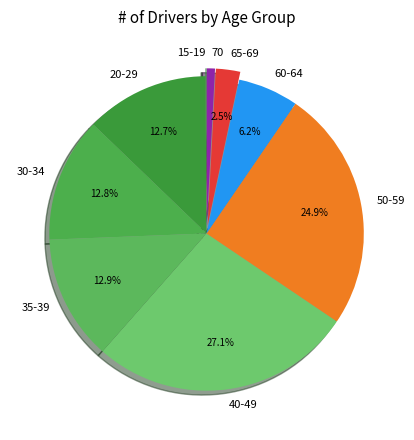

Which has a higher value, 60-64 or 35-39?

35-39